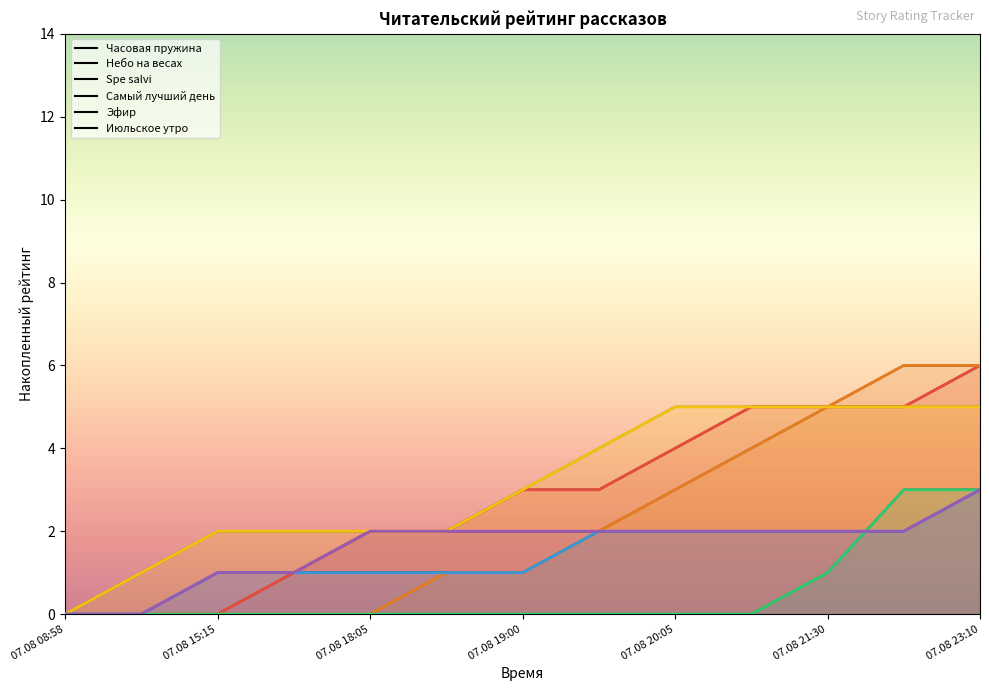

What is the label of the 7th point from the left?

07.08 19:00